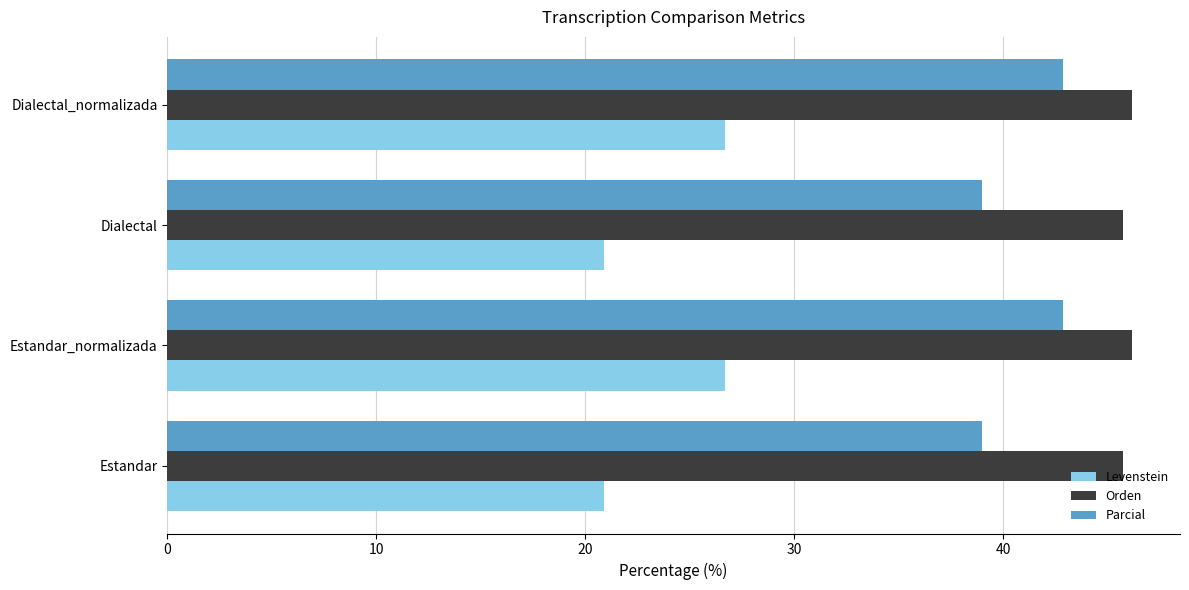

Rank the series by their maximum value, from highest to lowest.

Orden, Parcial, Levenstein